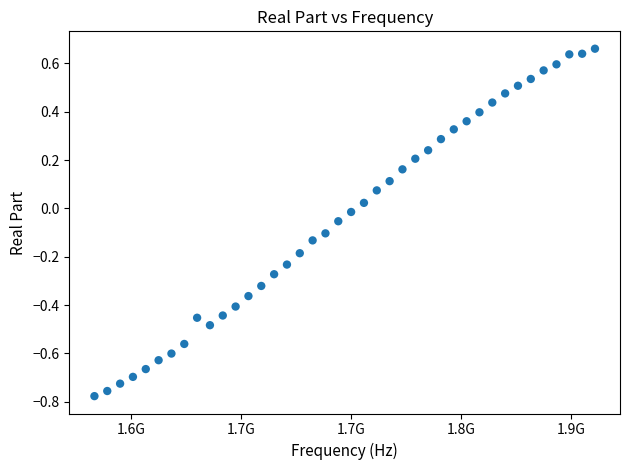

What is the range of X values (max minus min)?

273000000.0